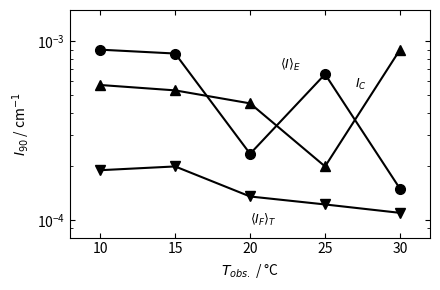

Is this an area chart (filled region under the line)?

No